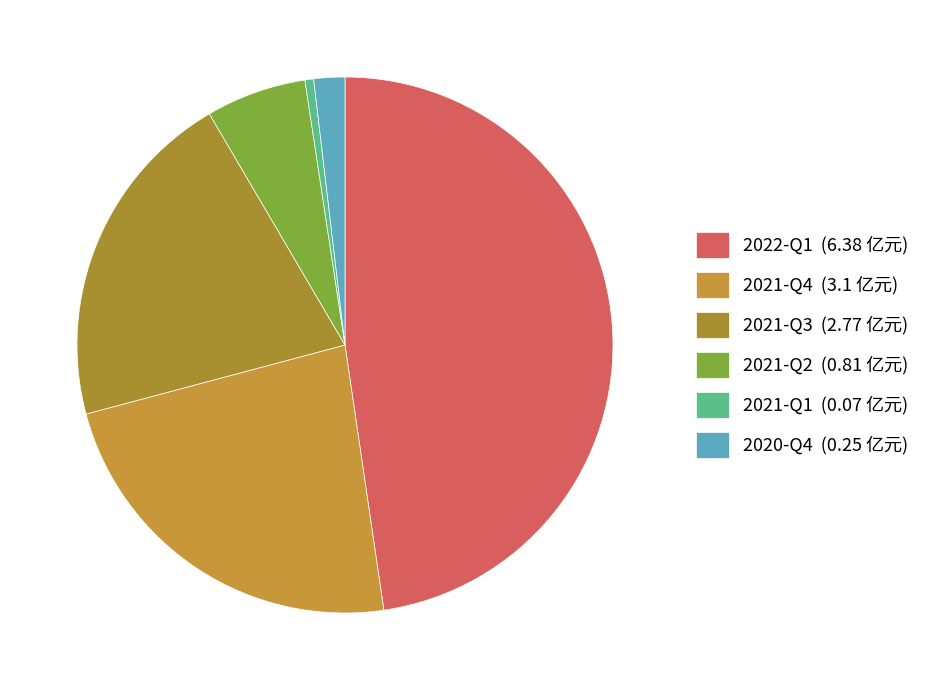

Between 2021-Q3 and 2021-Q4, which is larger?

2021-Q4